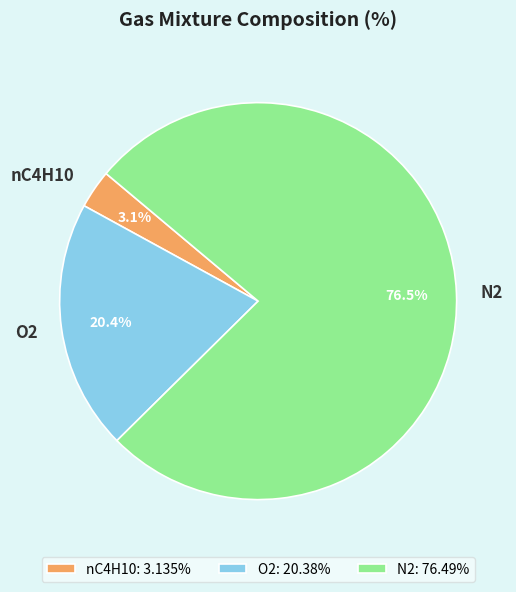

To the nearest percent, what is the difference between the N2 and O2 slice percentages?

56%